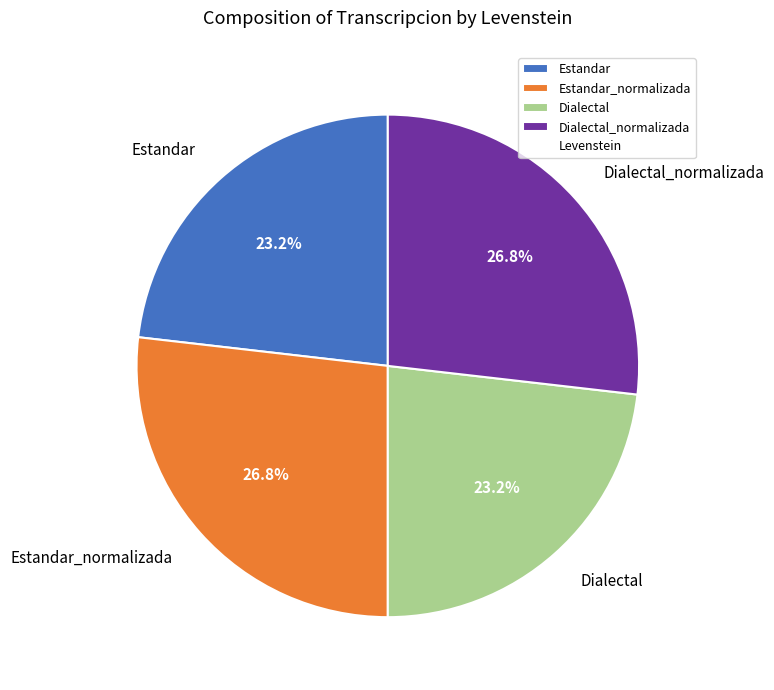

To the nearest percent, what percentage of the pie is Estandar?

23%